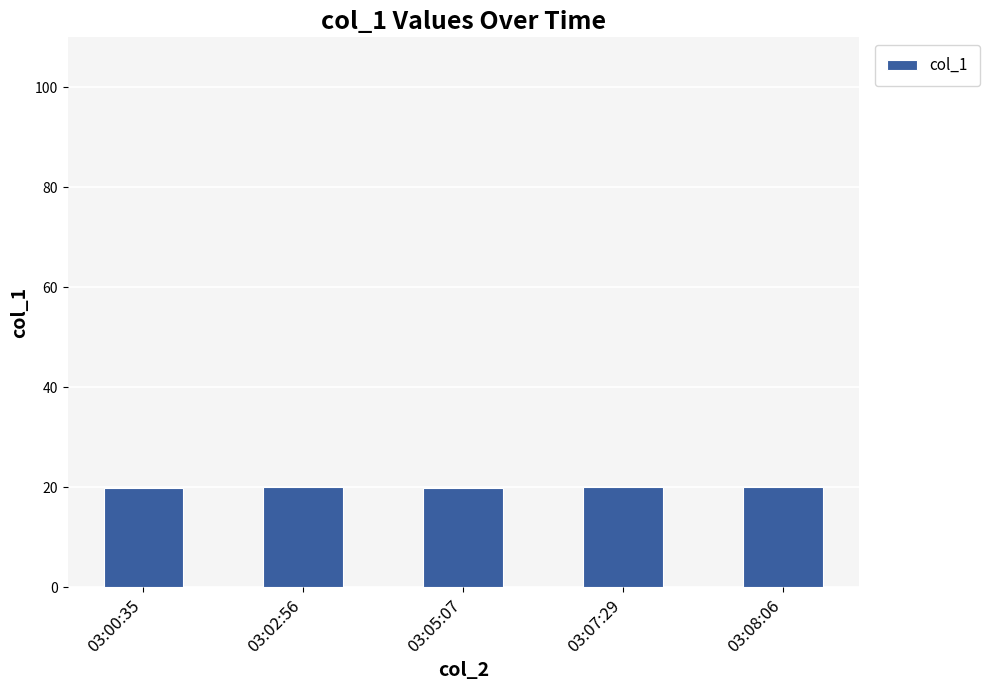

Are the bars horizontal?

No